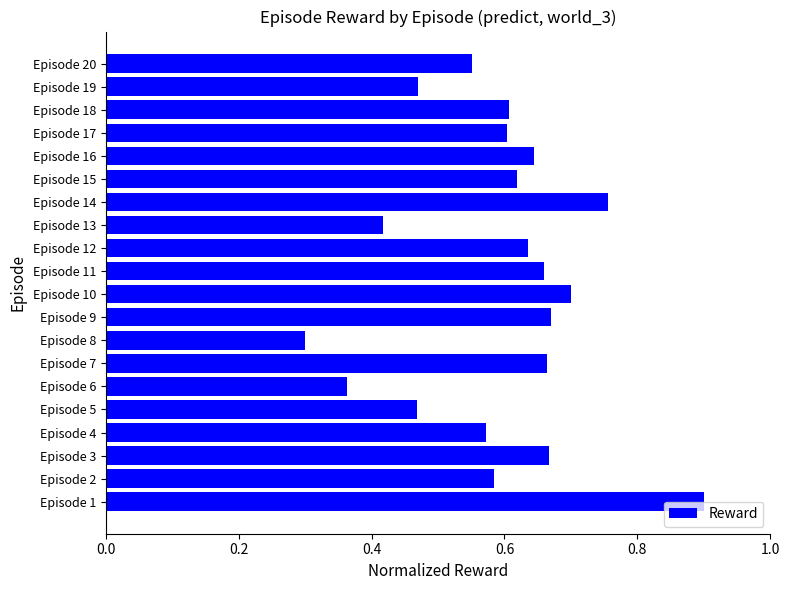

Between Episode 9 and Episode 20, which is larger?

Episode 9